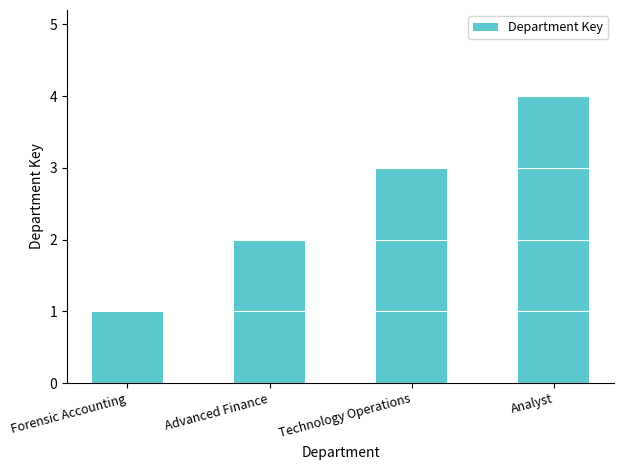

Is it true that the value at Technology Operations is 3?

True